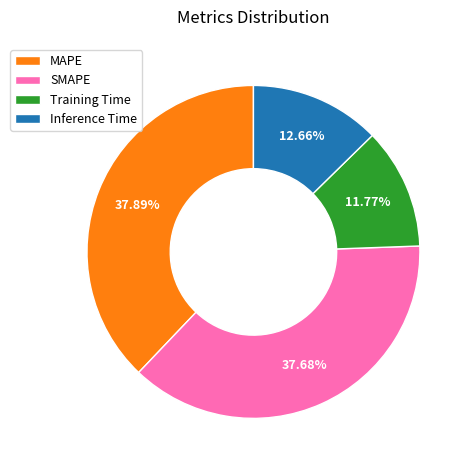

Is Inference Time the majority of the pie?

No